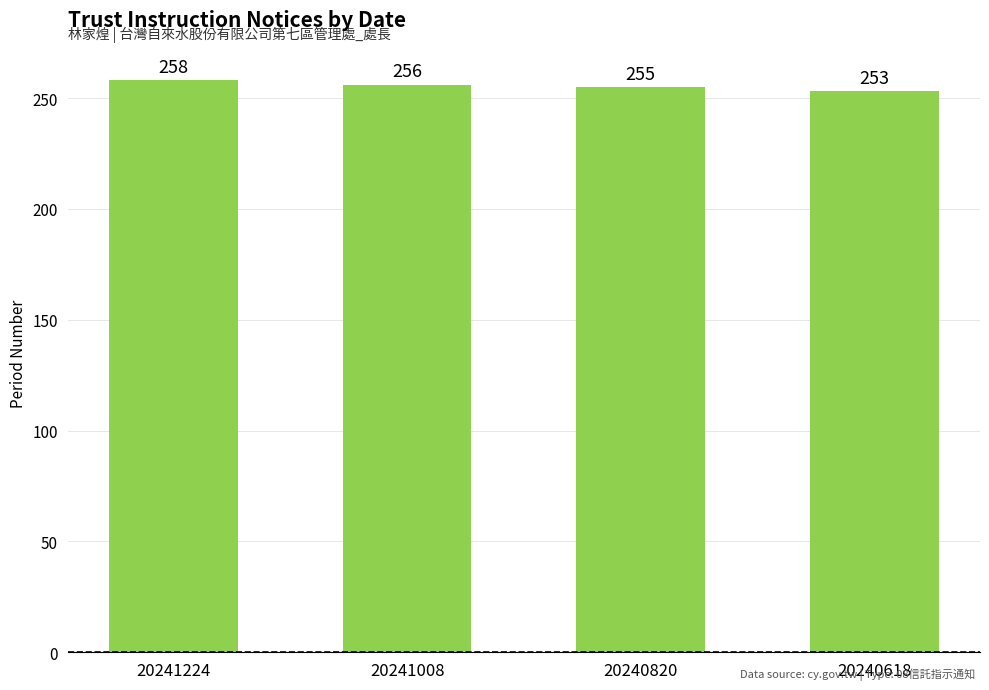

List the labels in order of value, smallest first.

20240618, 20240820, 20241008, 20241224